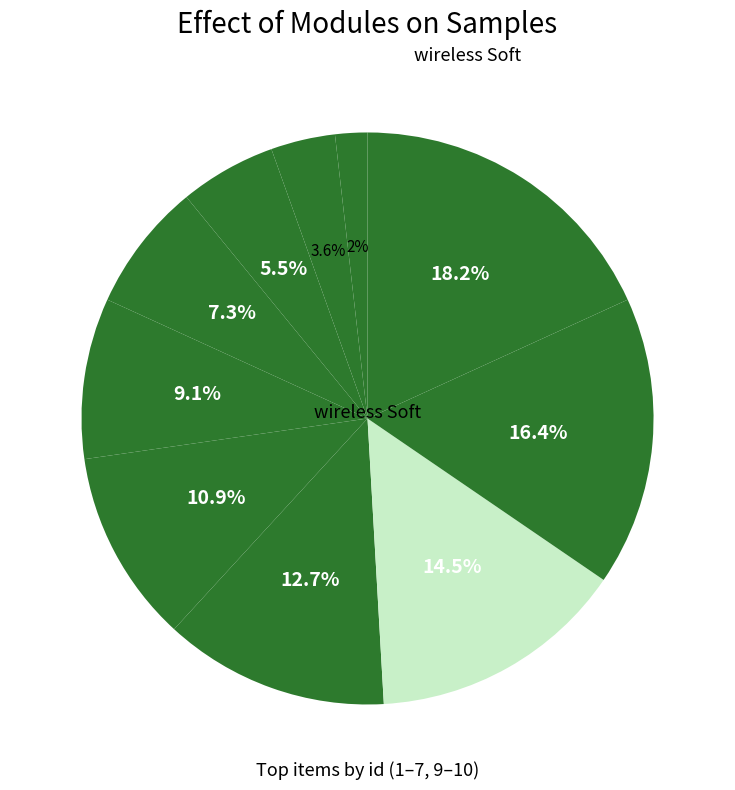

How many segments does this pie chart have?

10